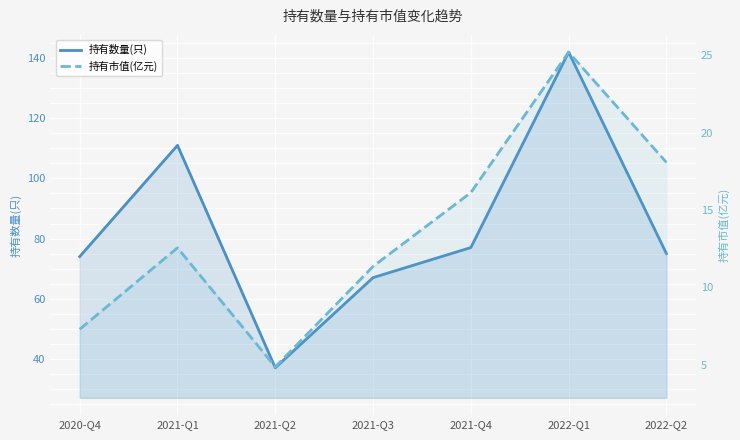

How many values in the 持有数量(只) series are below 75?

3